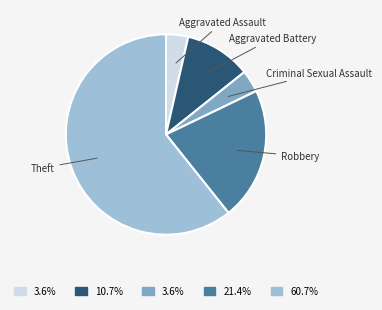

Is the sum of Criminal Sexual Assault and Theft greater than half?

Yes